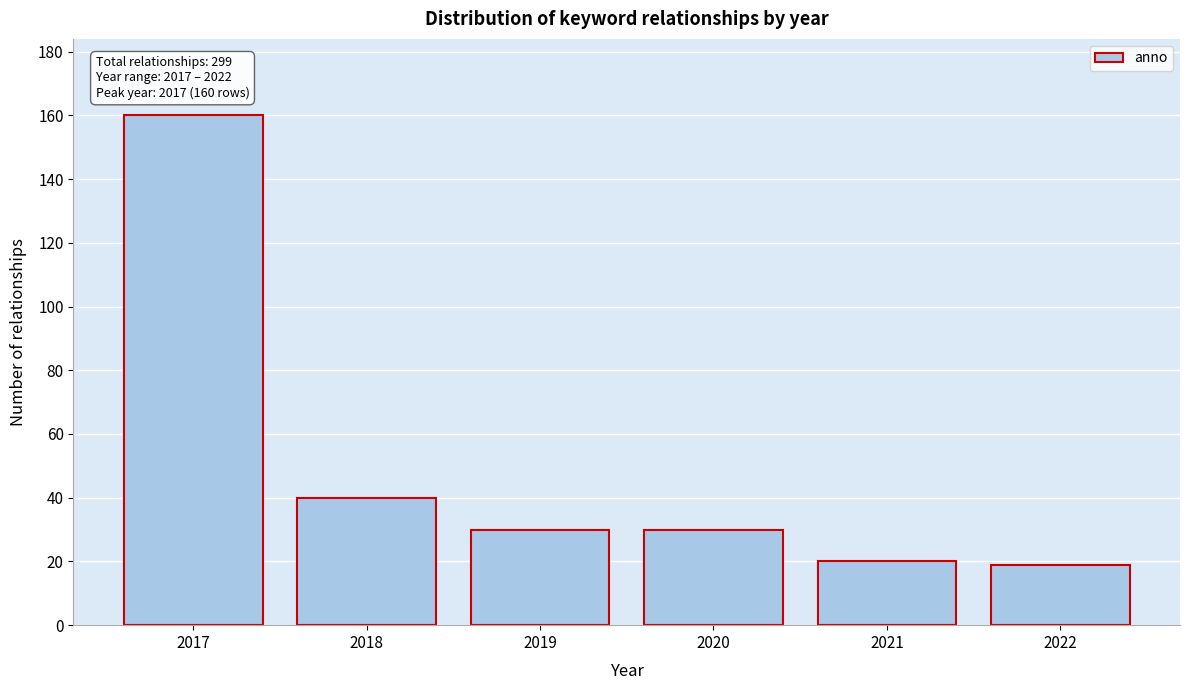

Reading left to right, transcribe all the data shown in this chart.

160	40	30	30	20	19